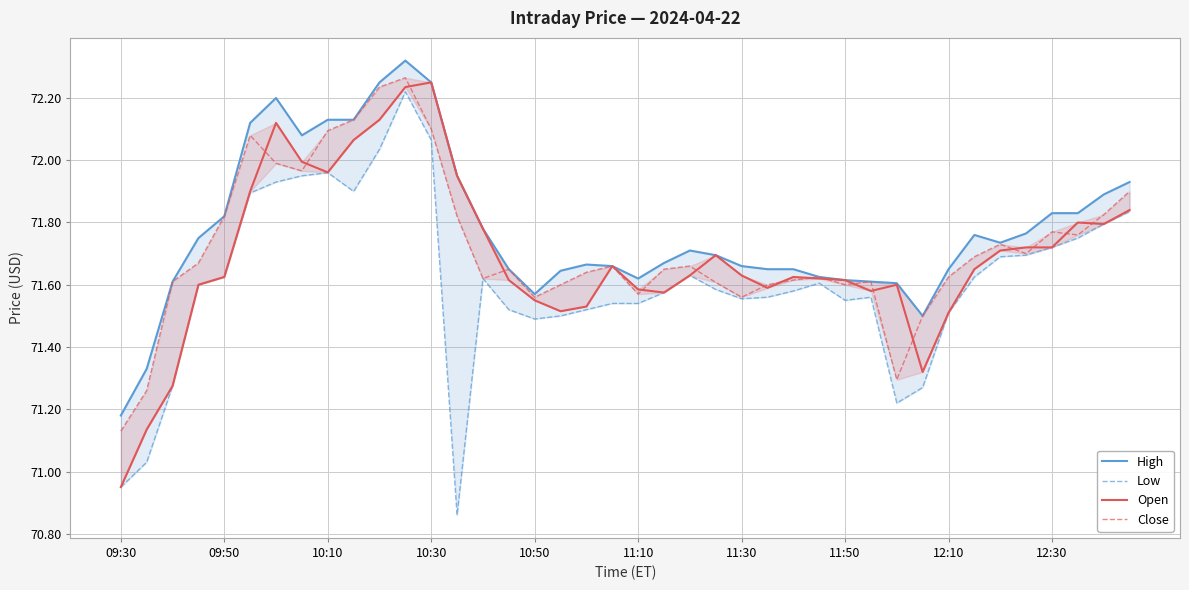

What is the minimum value shown in the chart?

70.9